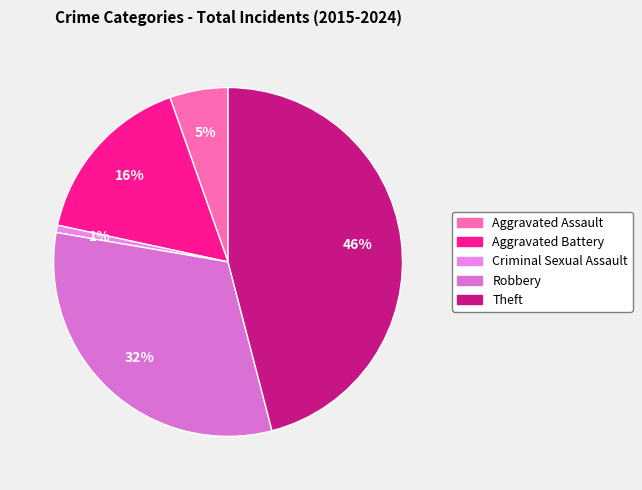

What is the smallest slice in the pie chart?

Criminal Sexual Assault